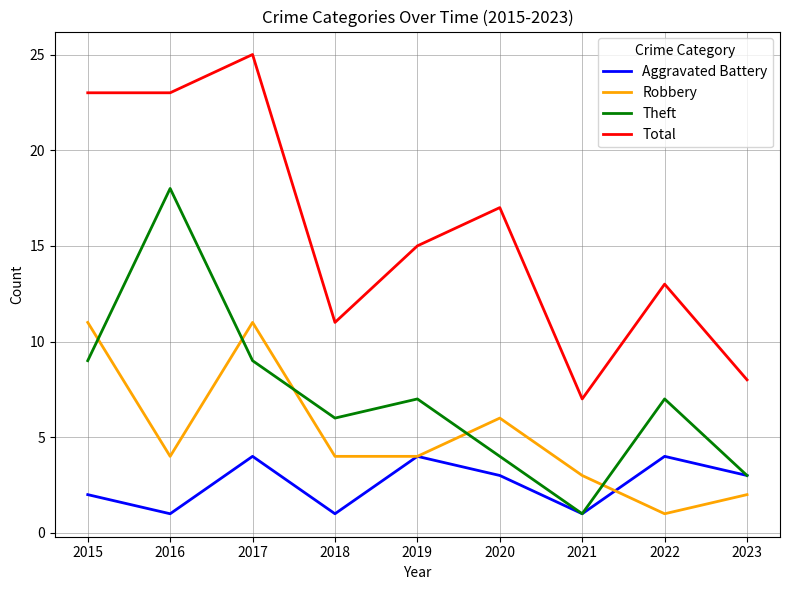

Count the number of categories in the chart.

9